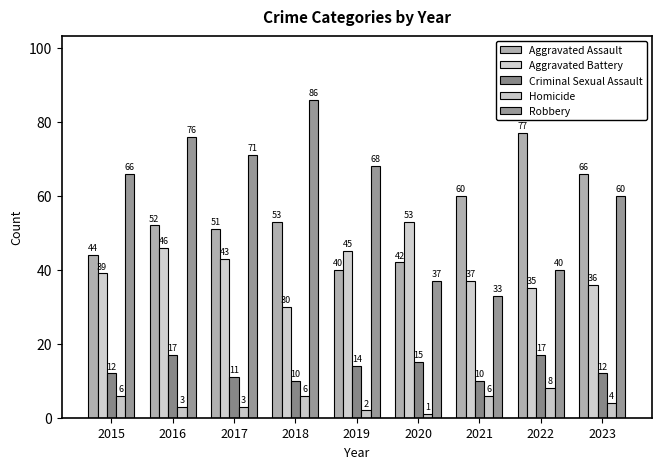

At which category is the sum across all series the highest?

2016